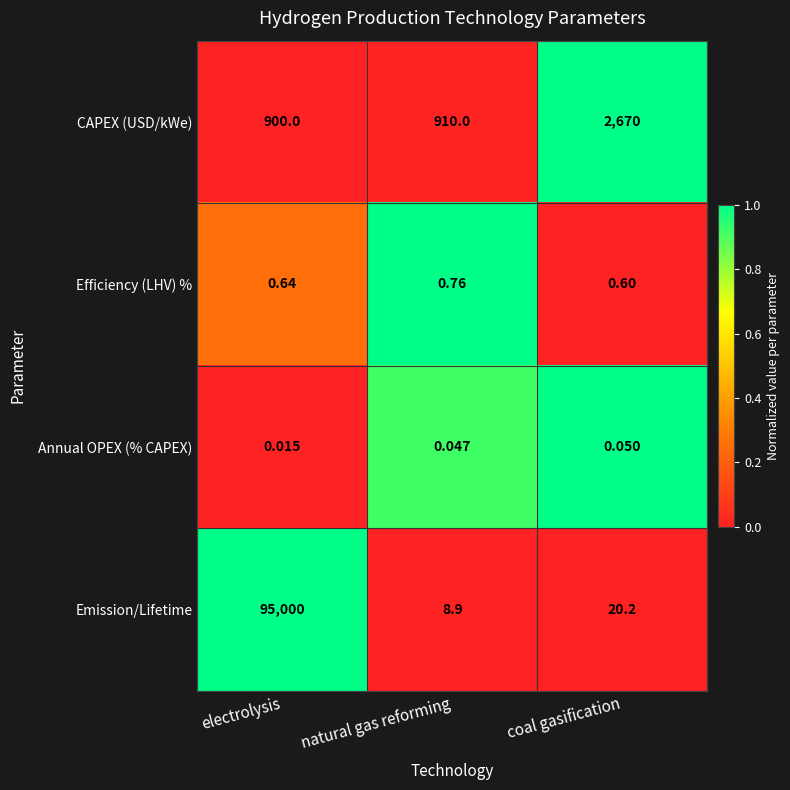

What is the greatest value displayed?

95000.0